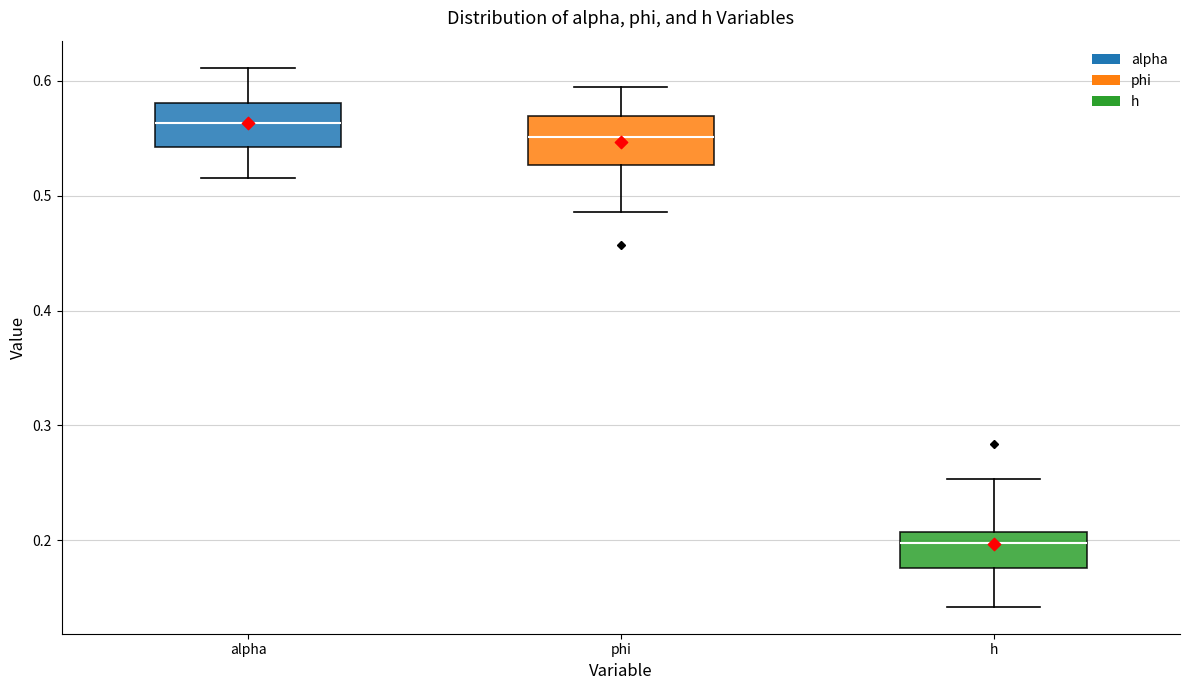

Reading left to right, read every box against the y-axis: the position of its median line, the range the box covers, and the ends of its whiskers. The values are not printed on the chart, so give them approximately, as read against the axis.

alpha: median 0.56, box 0.54 to 0.58, whiskers 0.52 to 0.61
phi: median 0.55, box 0.53 to 0.57, whiskers 0.49 to 0.59
h: median 0.20, box 0.18 to 0.21, whiskers 0.14 to 0.25